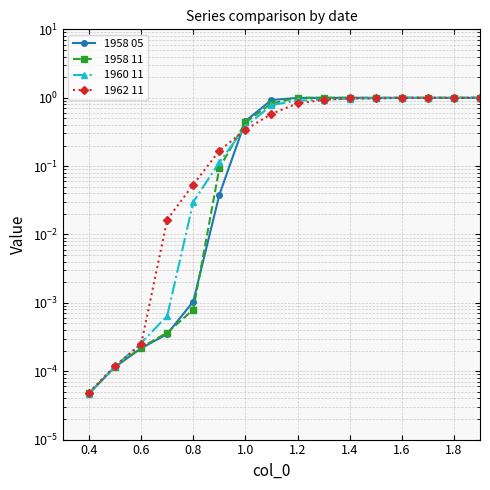

Where does the 1962 11 series first go above 0?

0.4